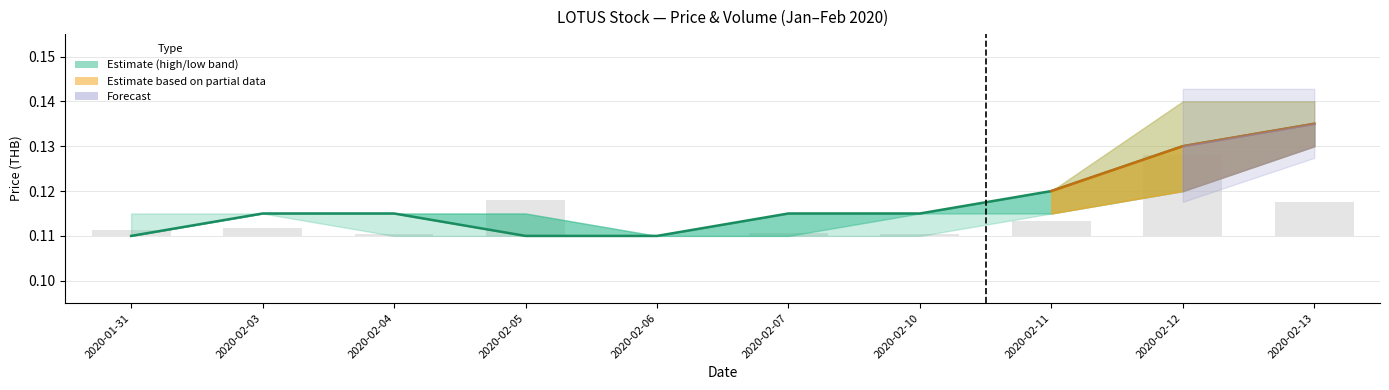

Is it true that open equals 0.1 at 2020-02-03?

True